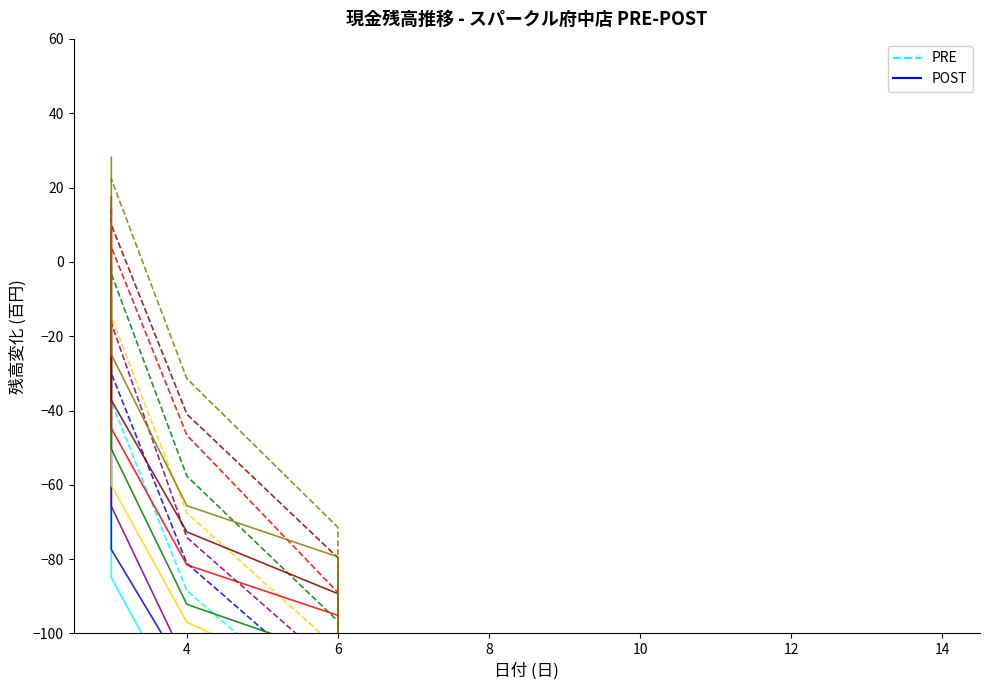

List the series in order of their overall mean, highest first.

PRE, POST